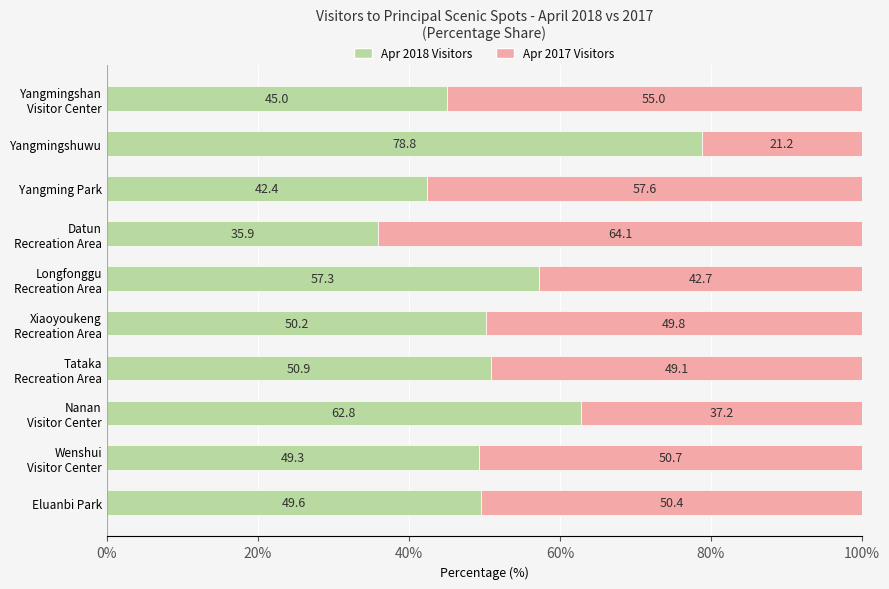

Read the Apr 2018 Visitors value at Yangmingshuwu.

78.8